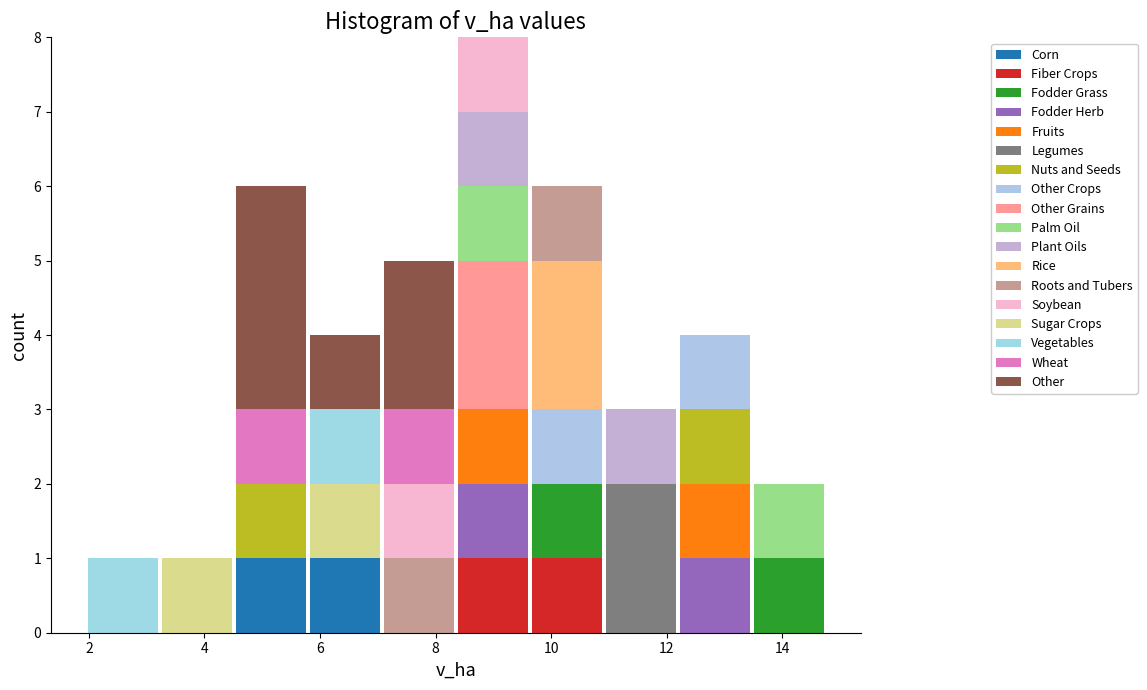

Which range on the x-axis has the tallest stacked bar (by total height)?

8.4 to 9.6